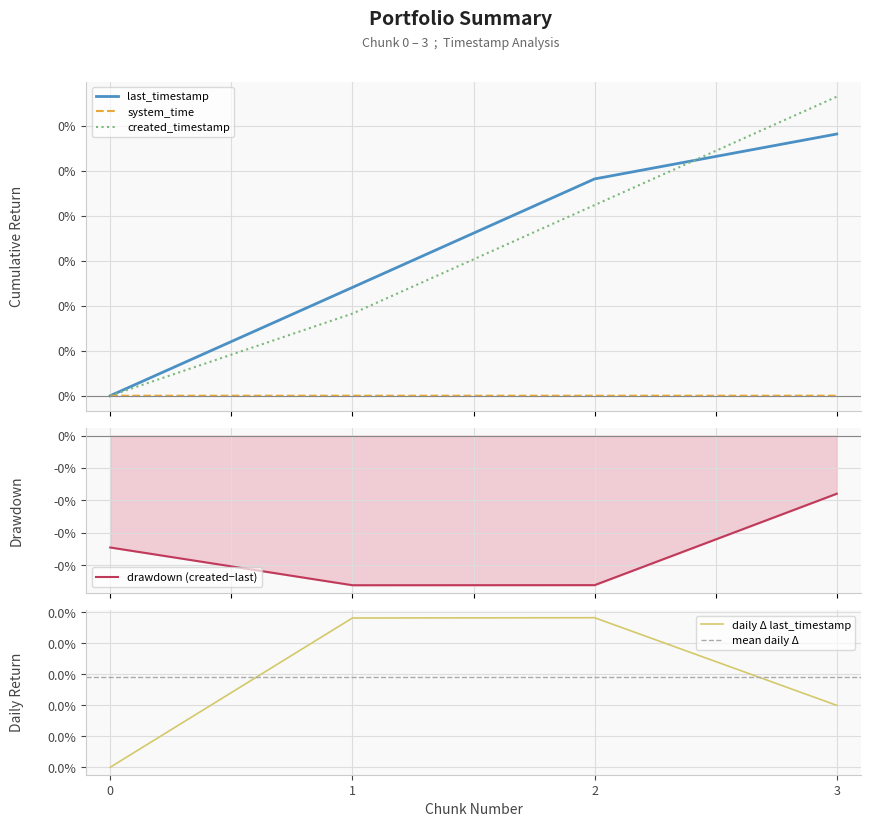

How many lines are shown in the chart?

3